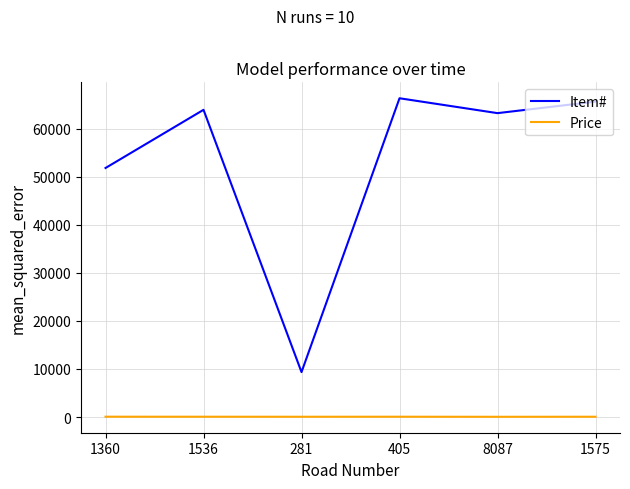

Rank the series by their average value, from highest to lowest.

Item#, Price